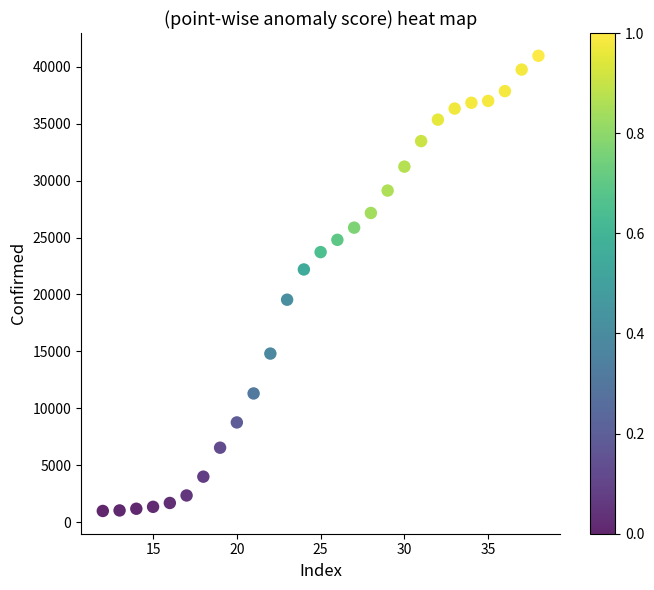

What is the range of Y values (max minus min)?

39983